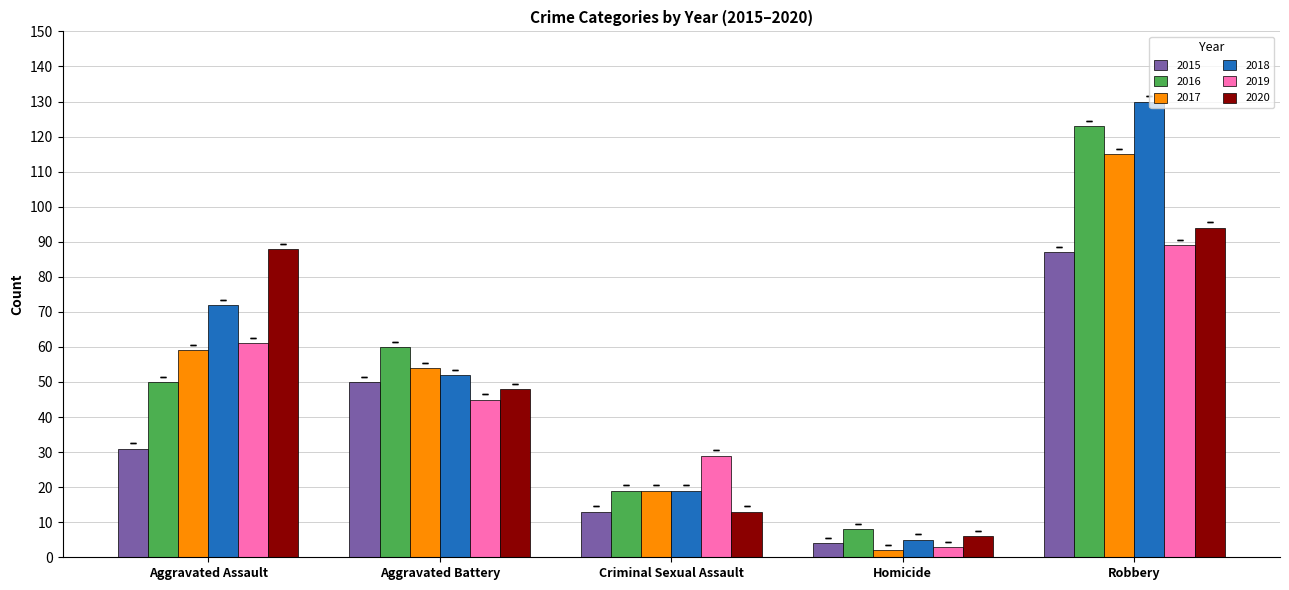

What position from the right is Aggravated Assault?

5